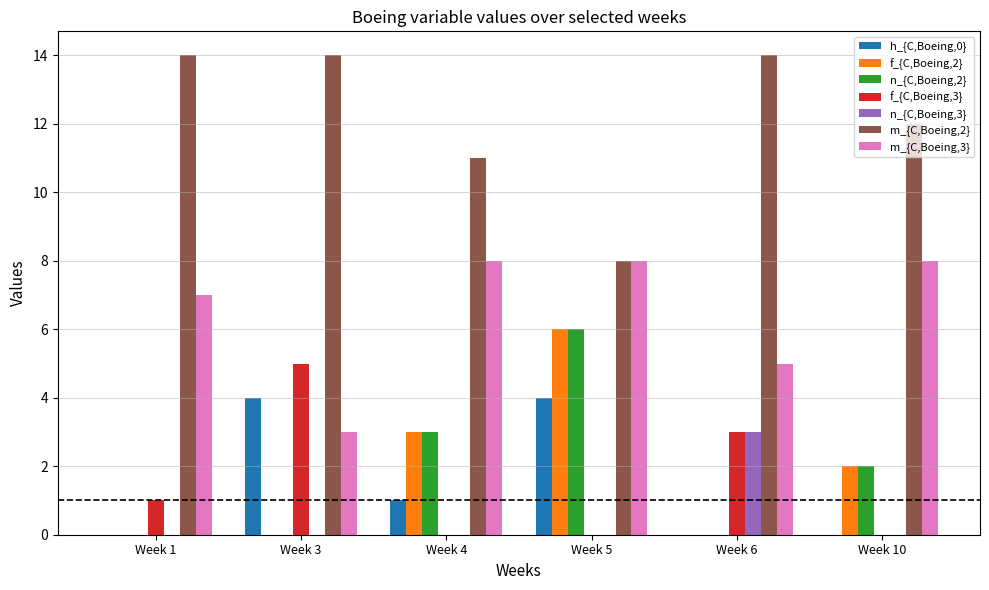

Count the f_{C,Boeing,3} values in the range 0 to 3.

5